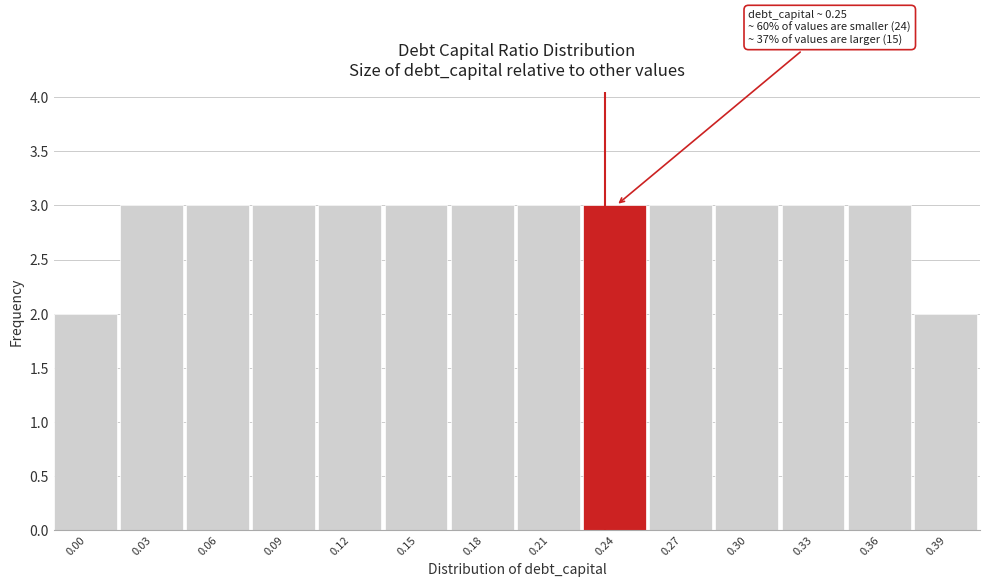

Reading left to right, extract all data points from this chart.

2	3	3	3	3	3	3	3	3	3	3	3	3	2